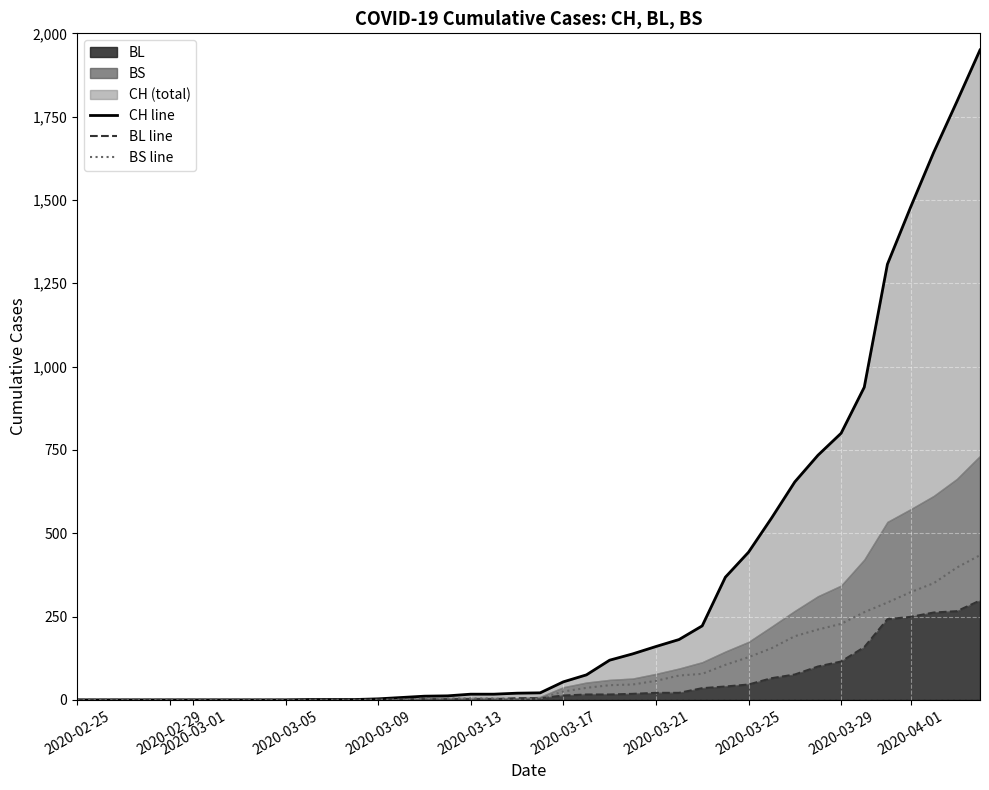

What is the difference between the maximum and minimum values in the CH line series?

1950